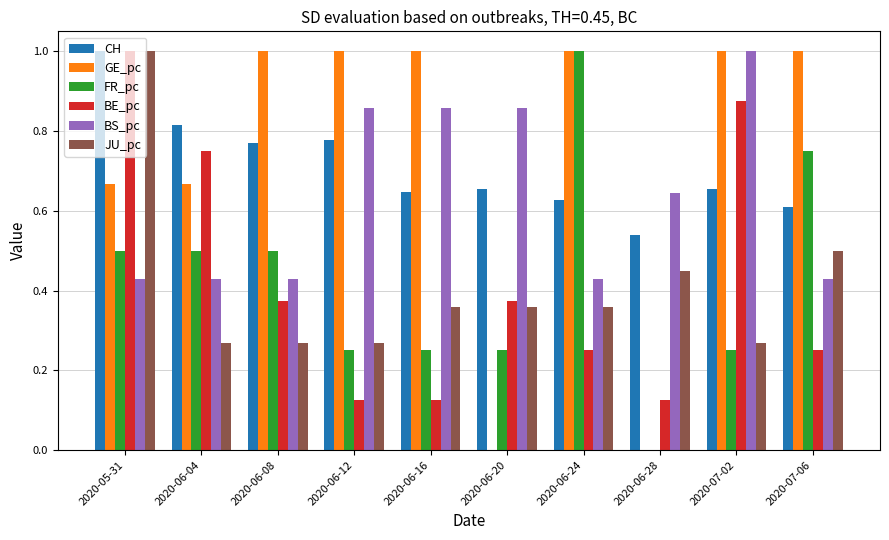

Which series changed the most between 2020-06-20 and 2020-07-06?

GE_pc